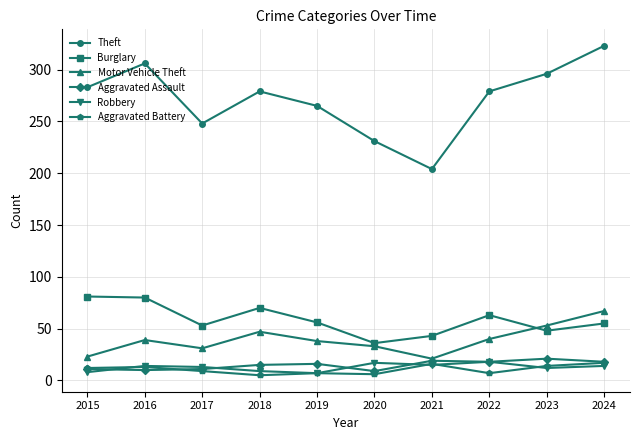

At which label does Theft first exceed 279?

2015